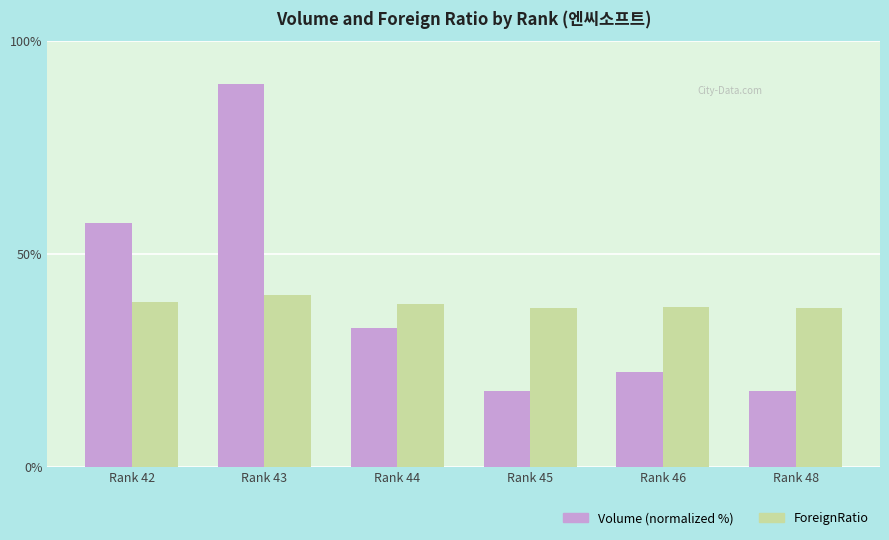

Rank the series by their maximum value, from highest to lowest.

Volume (normalized %), ForeignRatio